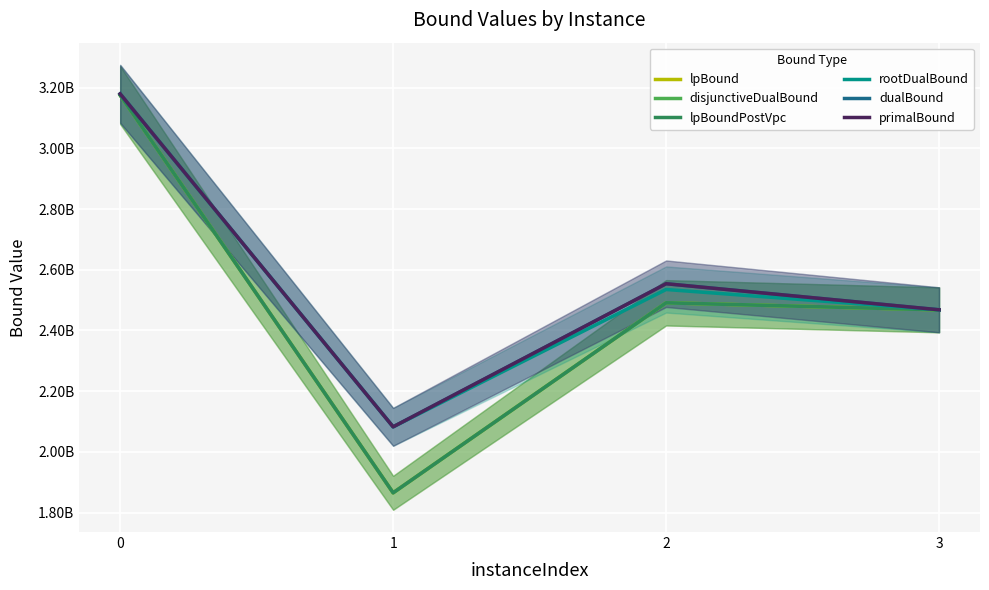

At 1, list the series in order from largest to smallest.

primalBound, dualBound, rootDualBound, lpBound, disjunctiveDualBound, lpBoundPostVpc